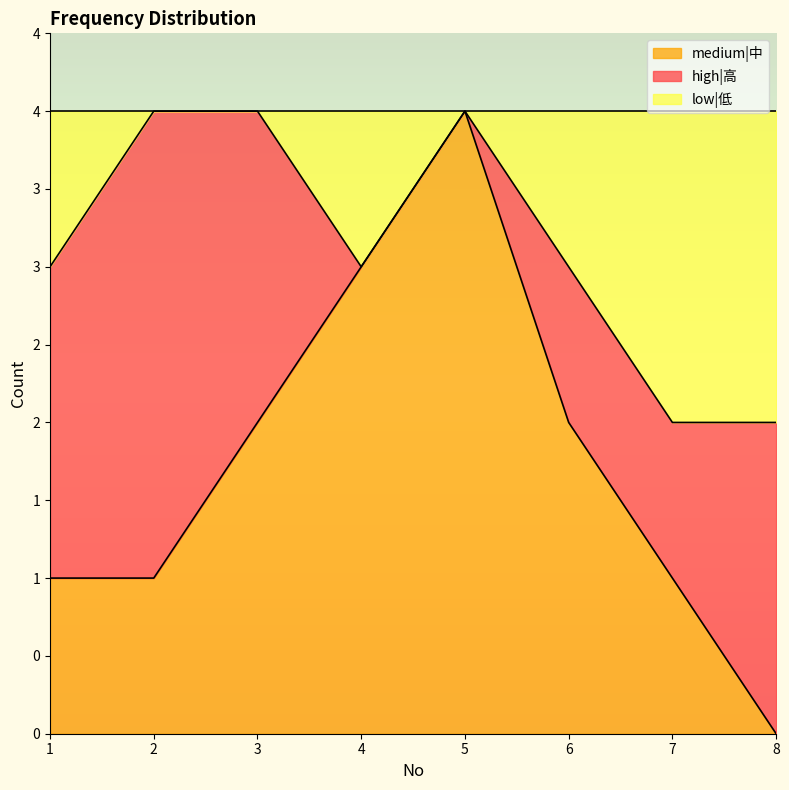

At which category is the sum across all series the highest?

5